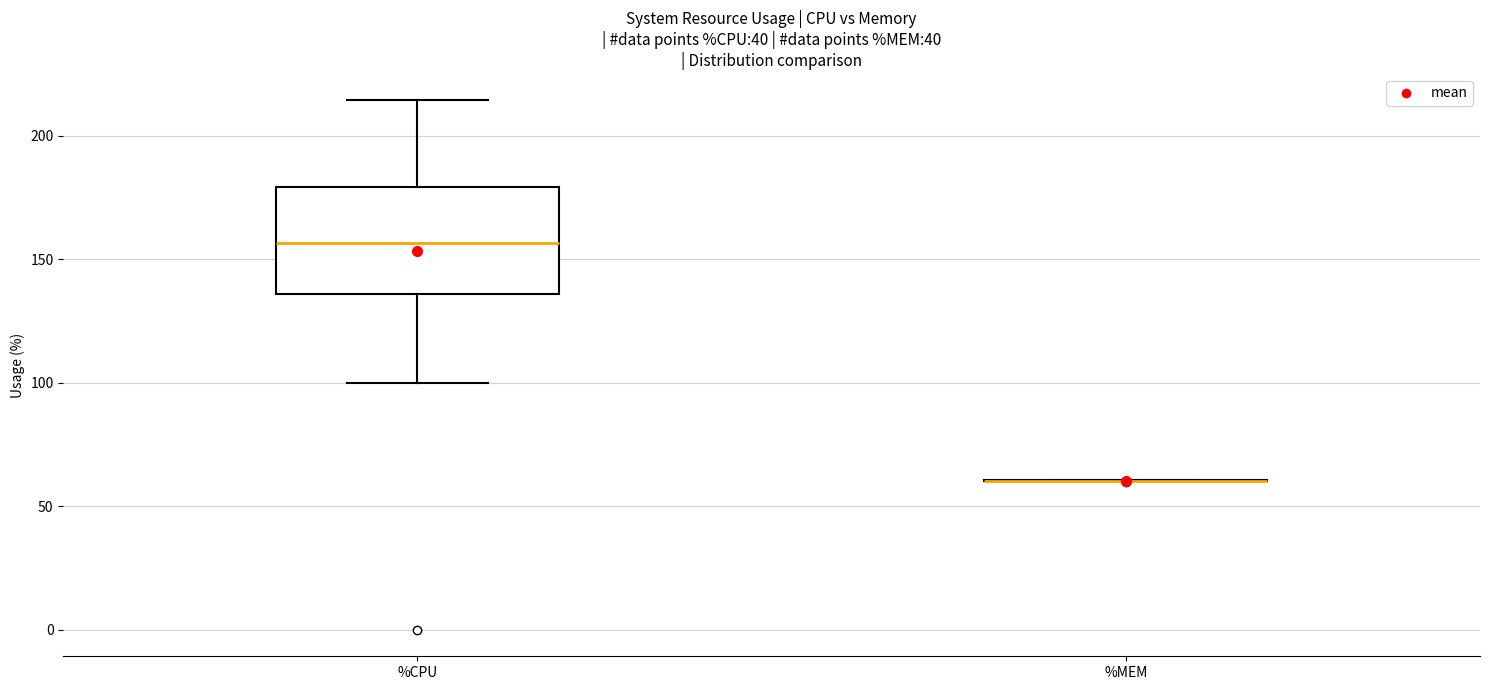

Comparing the boxes themselves (not the whiskers), which one is the tallest?

%CPU